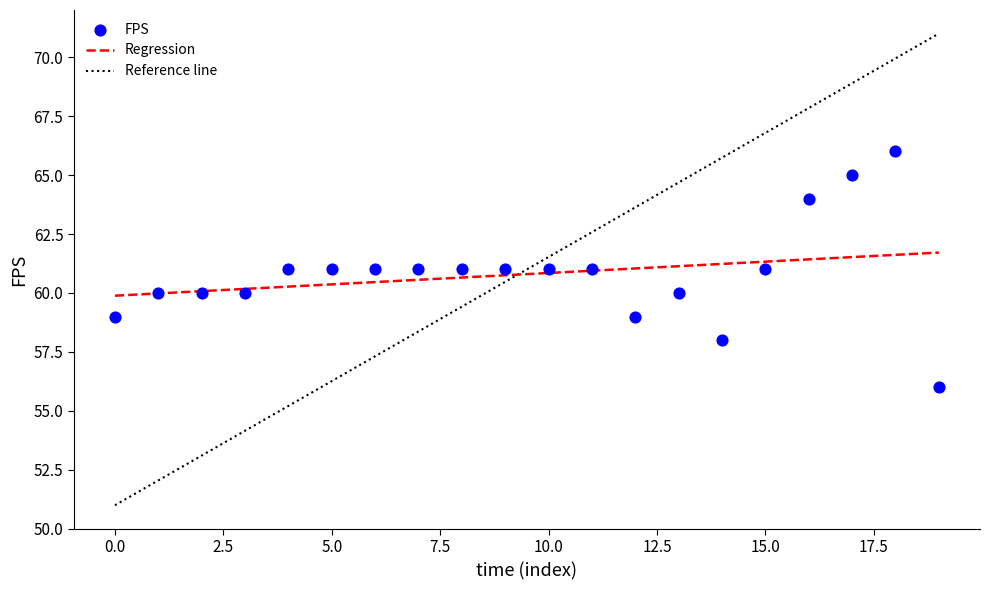

What is the range of Y values (max minus min)?

10